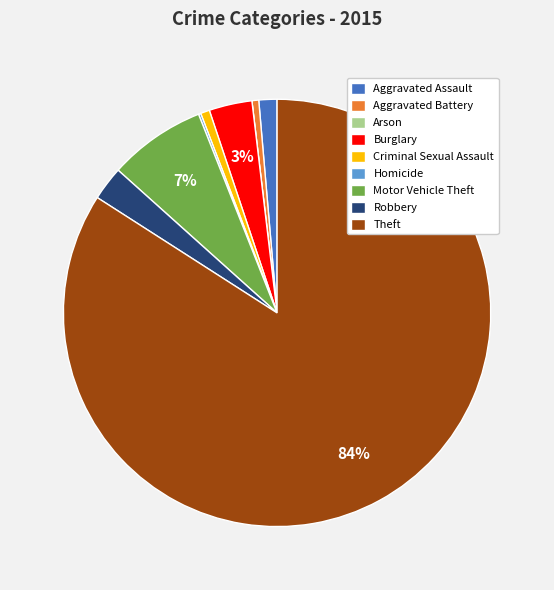

Does any single category account for the majority?

Yes